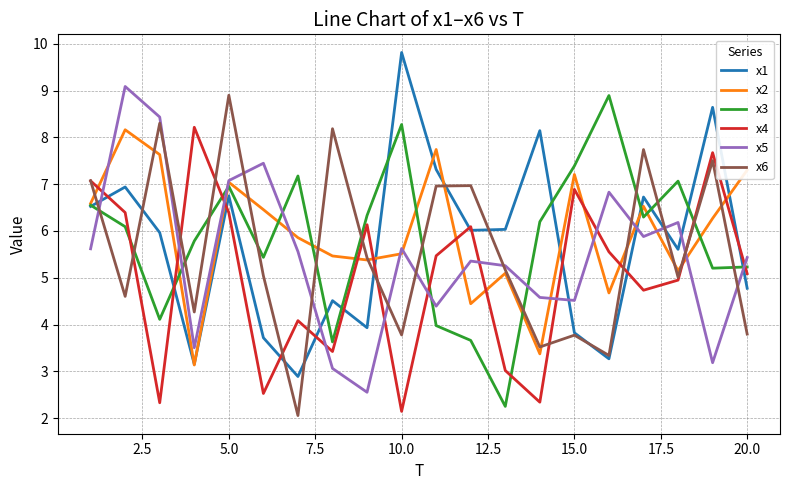

Which series has the largest total across all categories?

x2